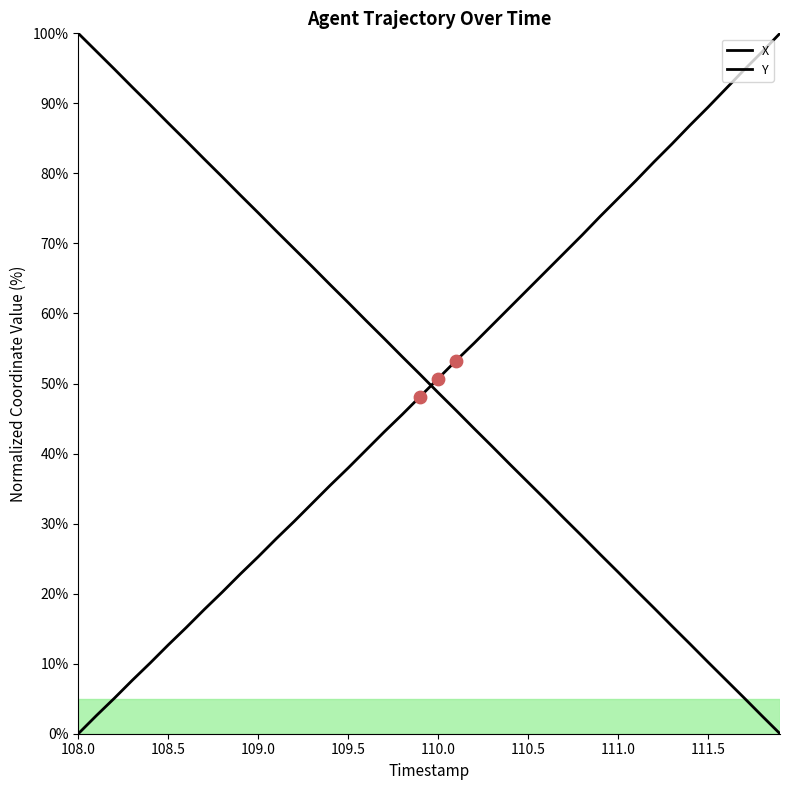

At how many categories does at least one series exceed 91?

8